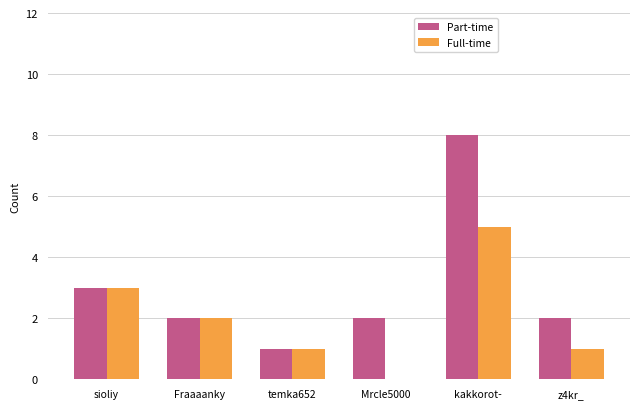

What is the sum of the Full-time values at Mrcle5000 and sioliy?

3